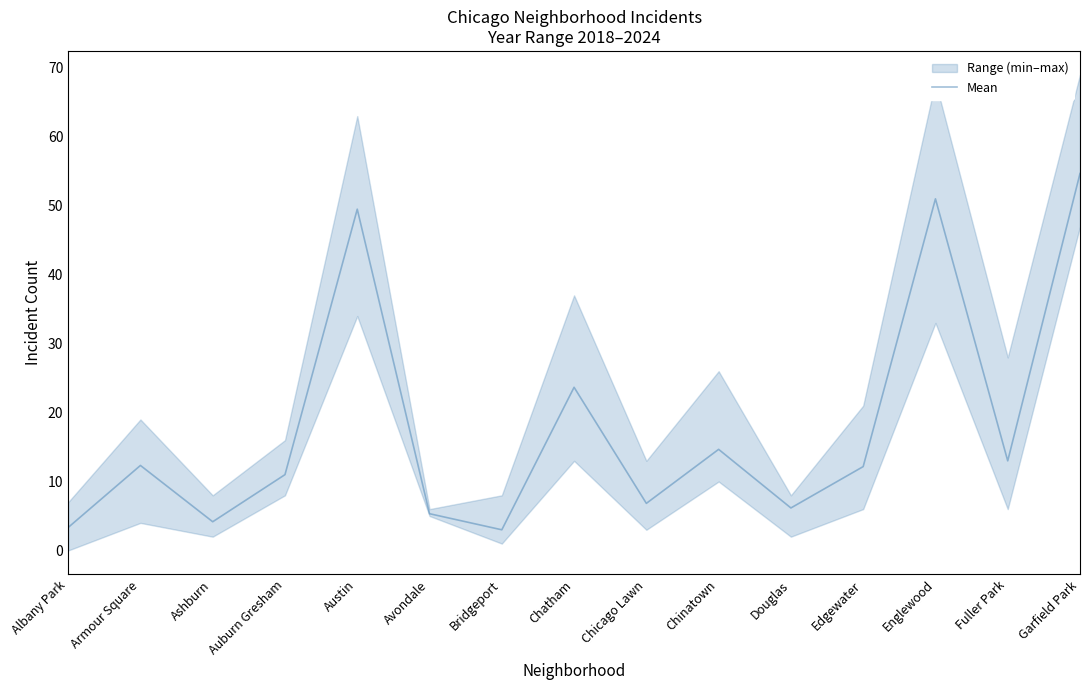

Reading left to right, extract all data points from this chart.

Albany Park=3.3	Armour Square=12.3	Ashburn=4.2	Auburn Gresham=11.0	Austin=49.5	Avondale=5.3	Bridgeport=3.0	Chatham=23.7	Chicago Lawn=6.8	Chinatown=14.7	Douglas=6.2	Edgewater=12.2	Englewood=51.0	Fuller Park=13.0	Garfield Park=54.7